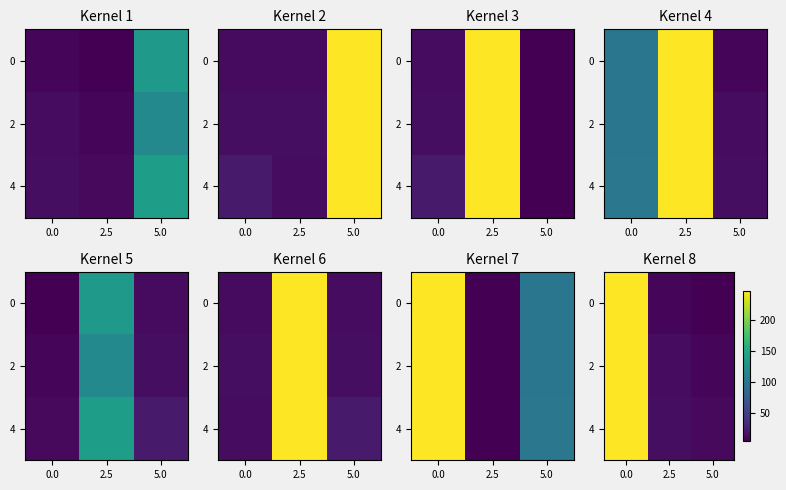

Which category has the lowest value in the 4 series?

5.0